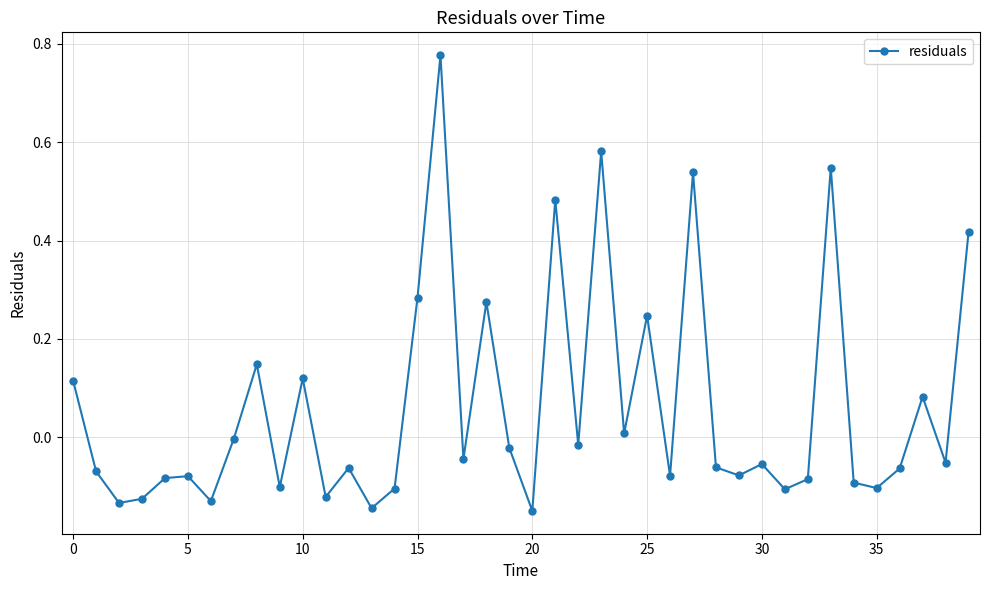

True or false: the data has more than 1 interior local peaks.

True